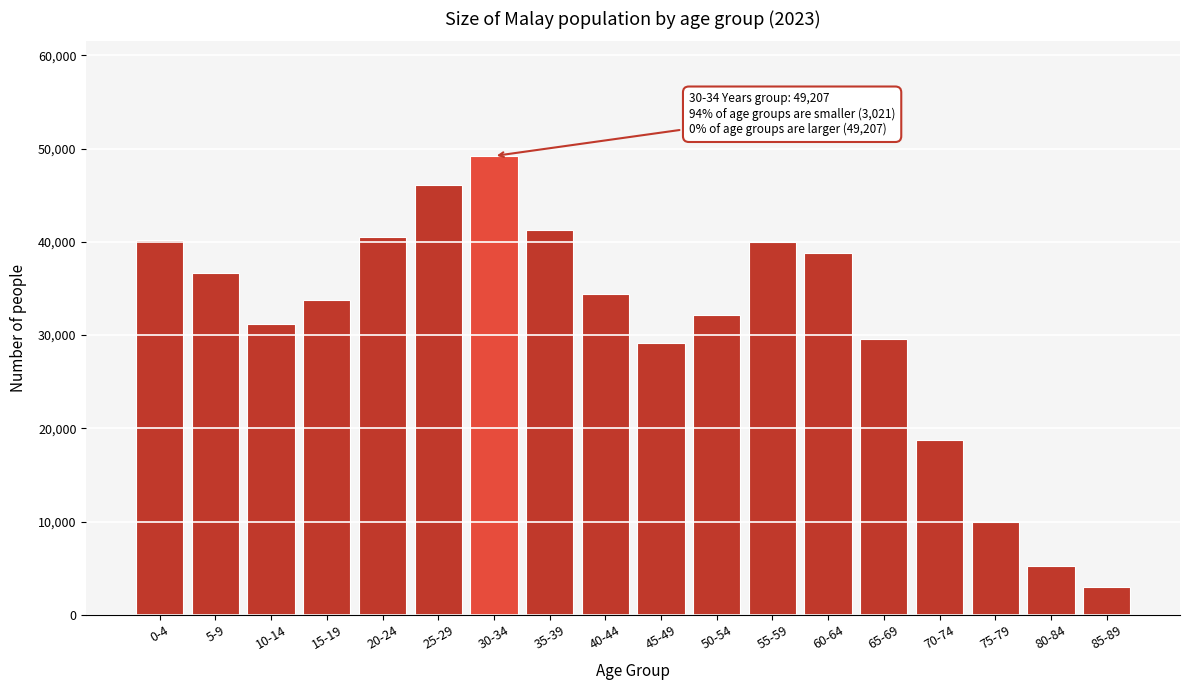

What value does the data have at 50-54?

32102